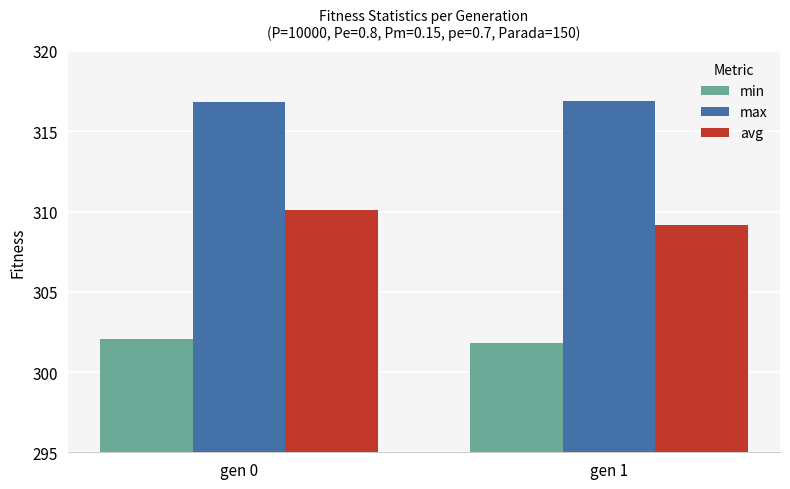

At which category is the sum across all series the highest?

gen 0